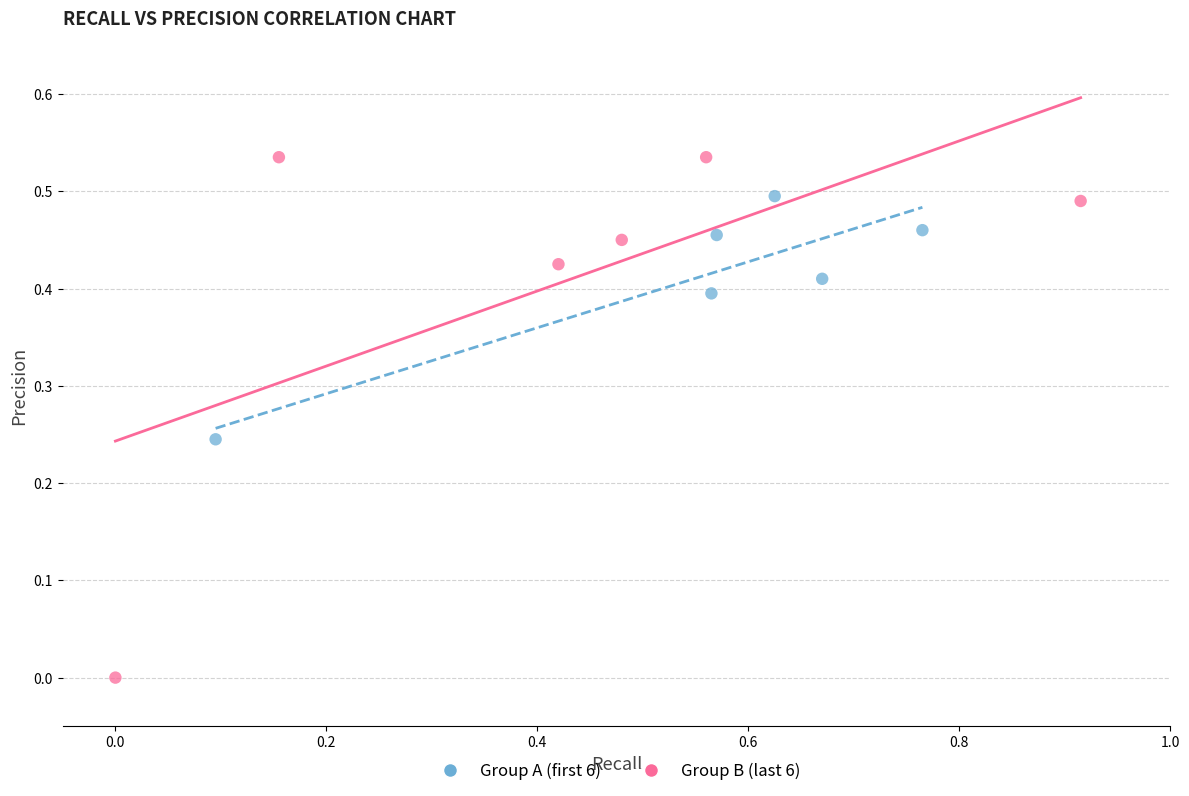

Which series has the largest Y range (max minus min)?

Group B (last 6)